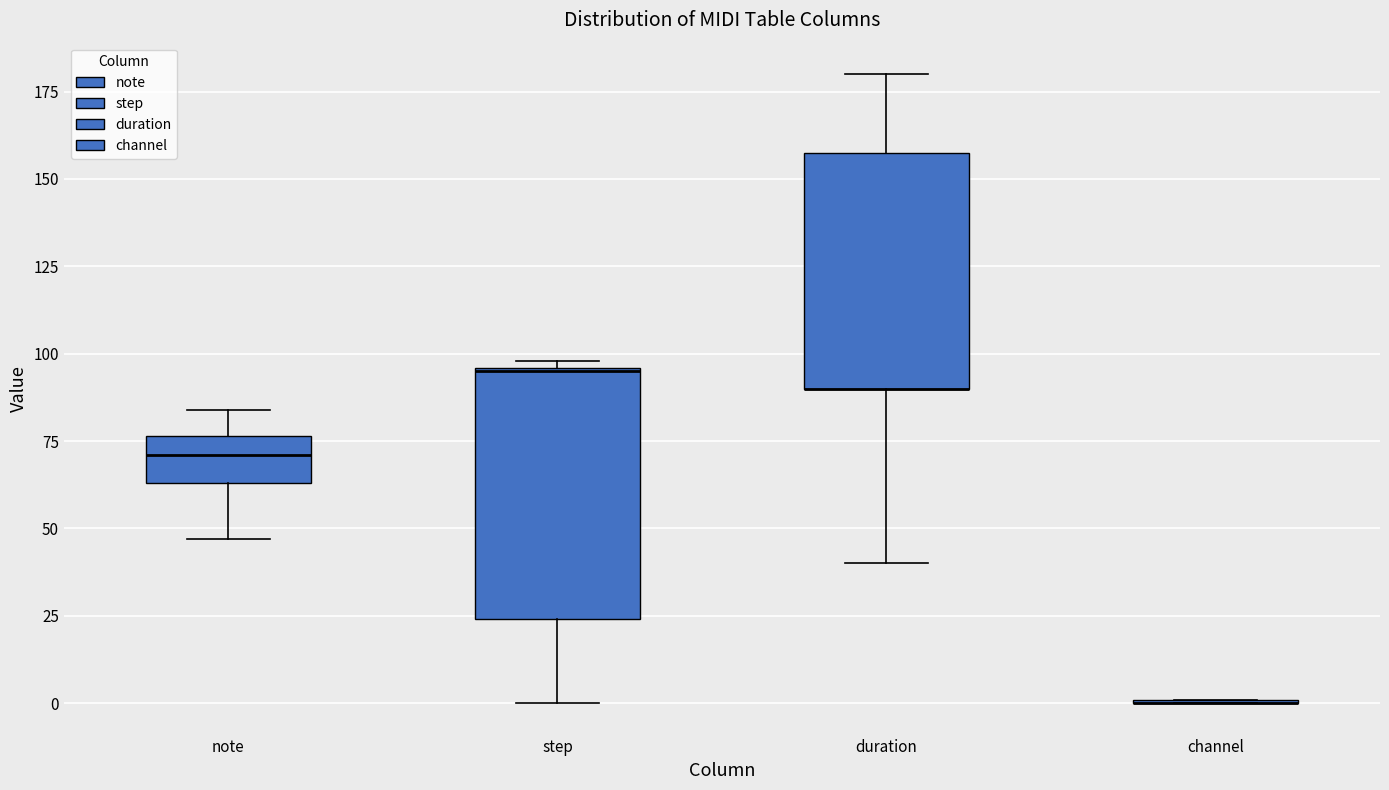

Reading left to right, transcribe this box plot: for each box, give where its median line is, the range the box spans, and where its two whiskers end, as read against the y-axis. The values are not printed on the chart, so give them approximately, as read against the axis.

note: median 70, box 65 to 75, whiskers 45 to 85
step: median 95, box 25 to 95, whiskers 0 to 100
duration: median 90 (drawn on the box's lower edge), box 90 to 160, whiskers 40 to 180
channel: box collapsed to a line at 0, whiskers 0 to 0